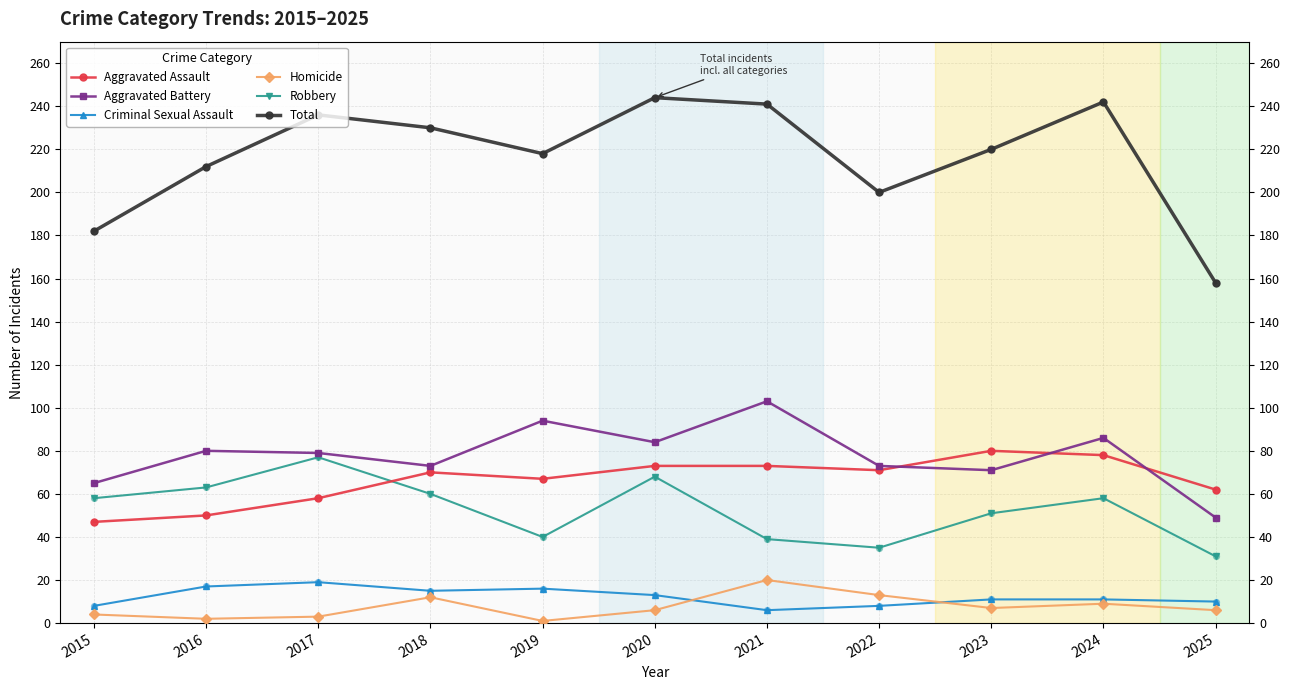

Which series has the largest range (max minus min)?

Total